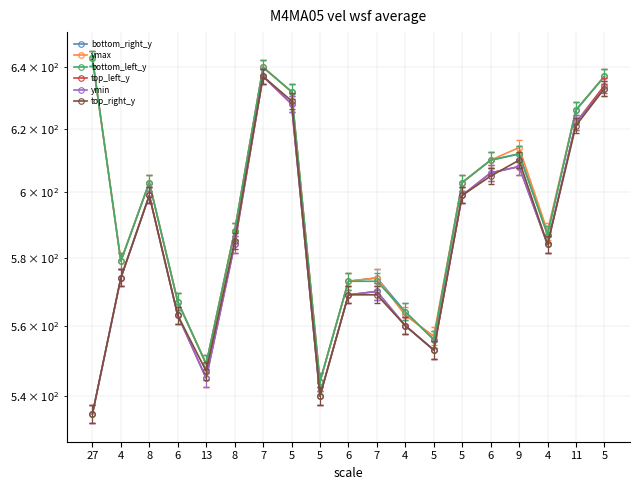

True or false: top_left_y and bottom_left_y cross at least once.

False